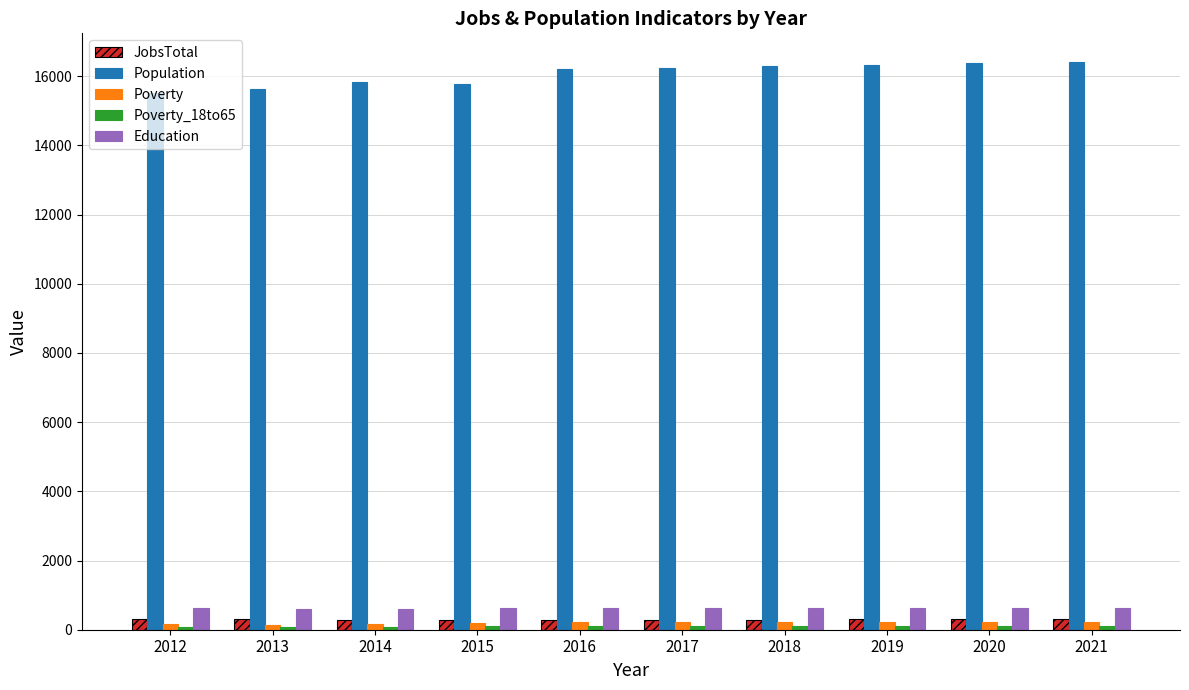

What is the total value across all series at 2012?

16684